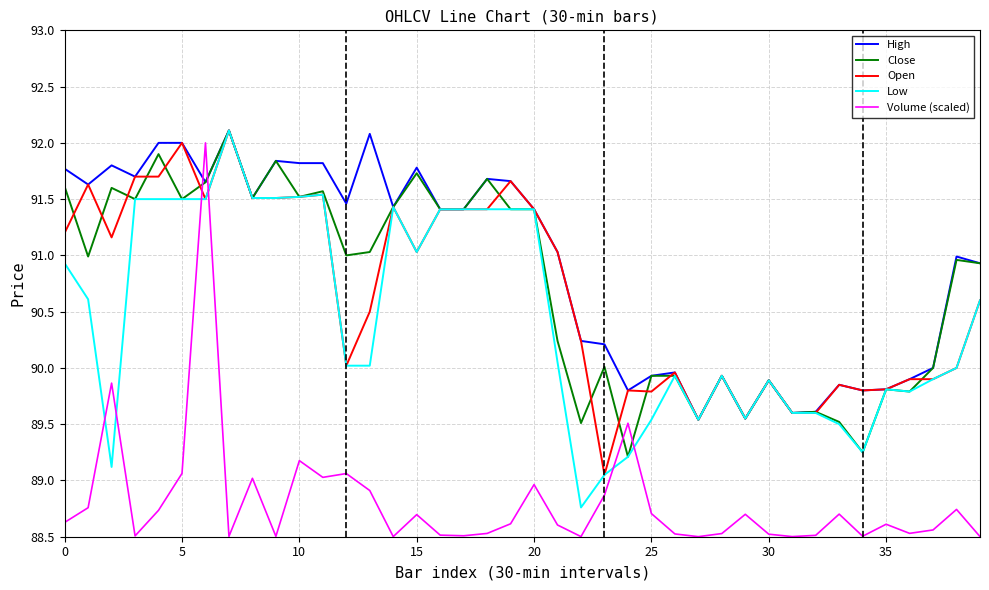

What is the smallest value displayed?

88.5